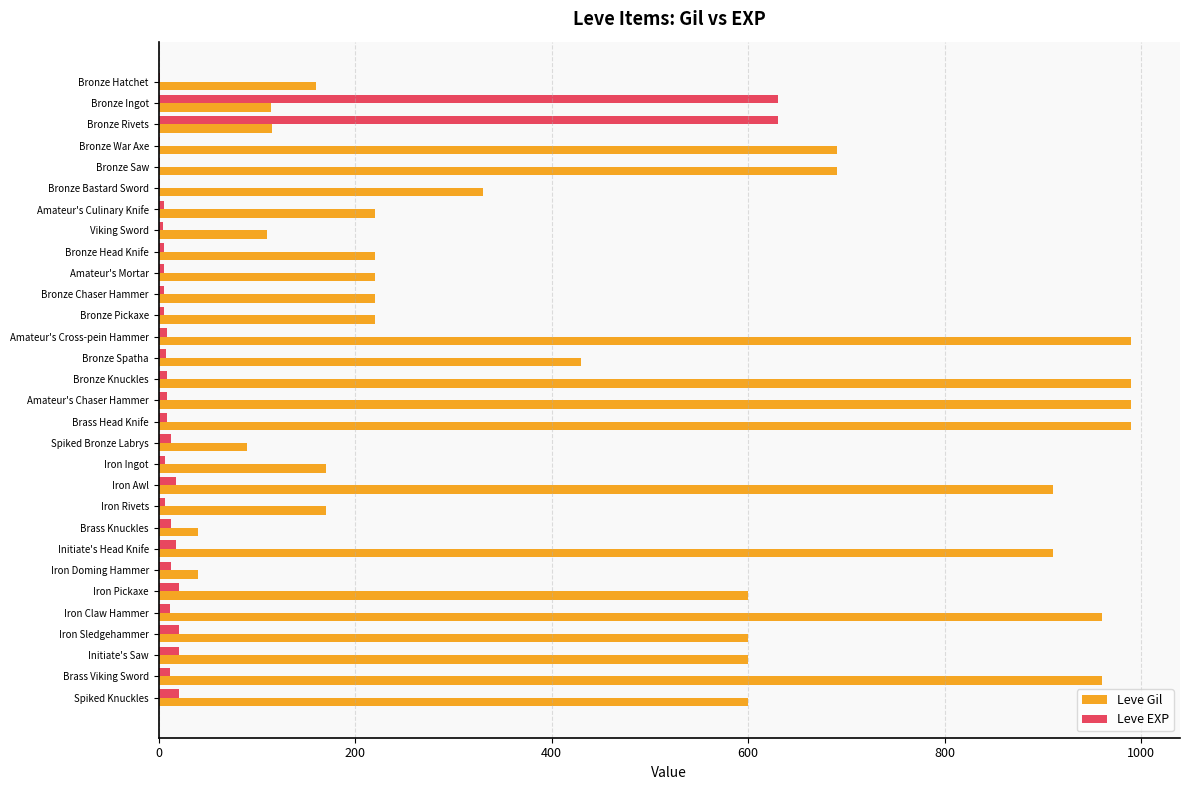

Is it true that Leve EXP equals 21 at Initiate's Saw?

True